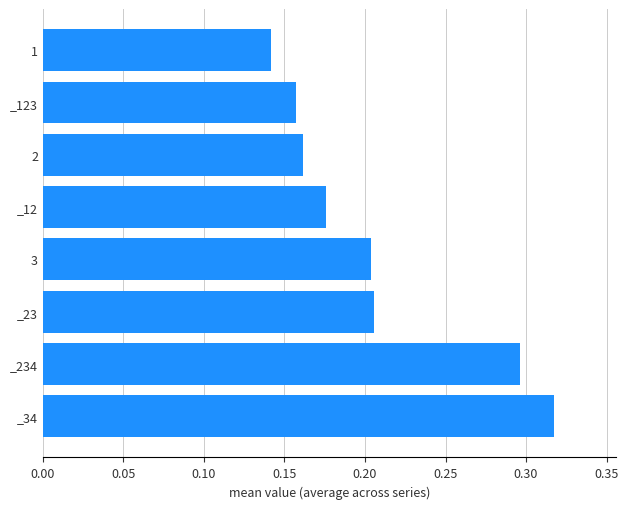

What is the sum of the values at _12 and _34?

0.5